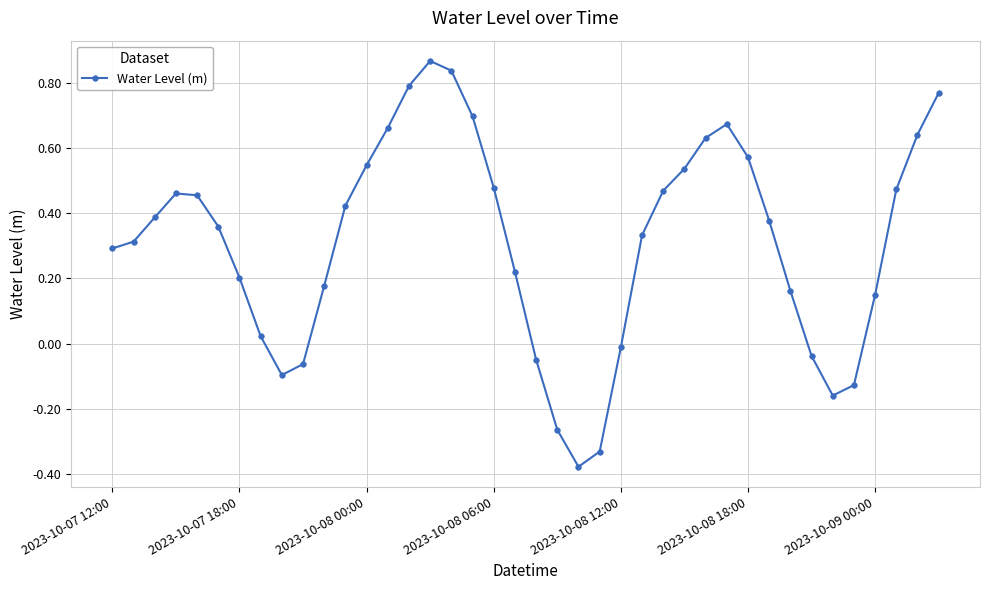

How many interior local peaks (higher than both neighbors) does the data have?

3